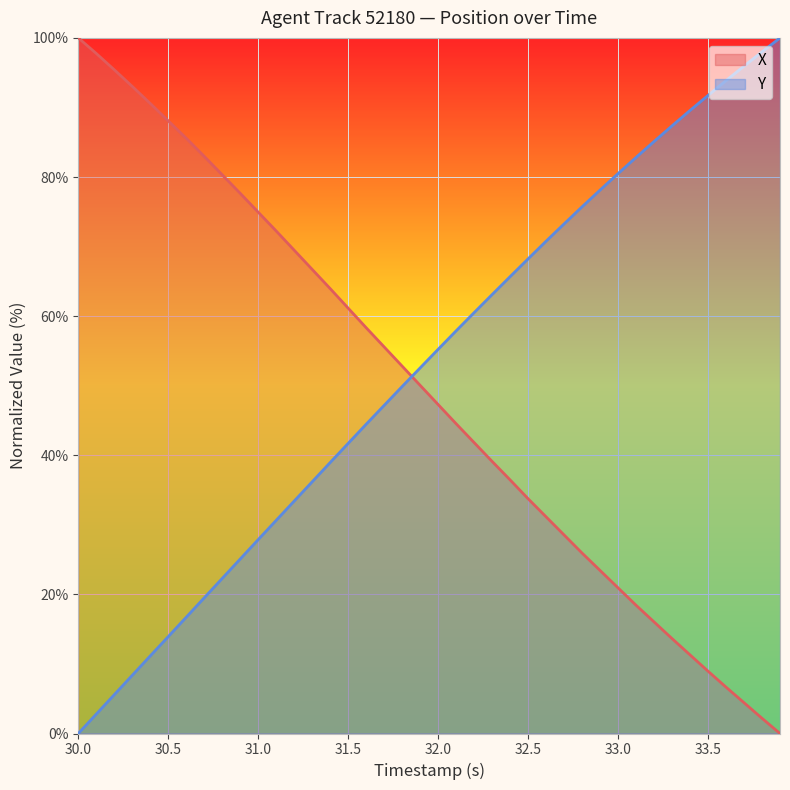

What are all the series names shown in the legend?

X, Y